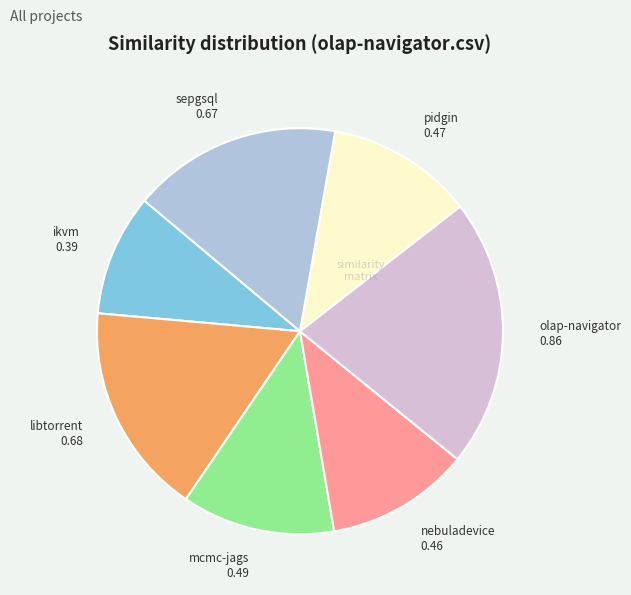

Does any single category account for the majority?

No